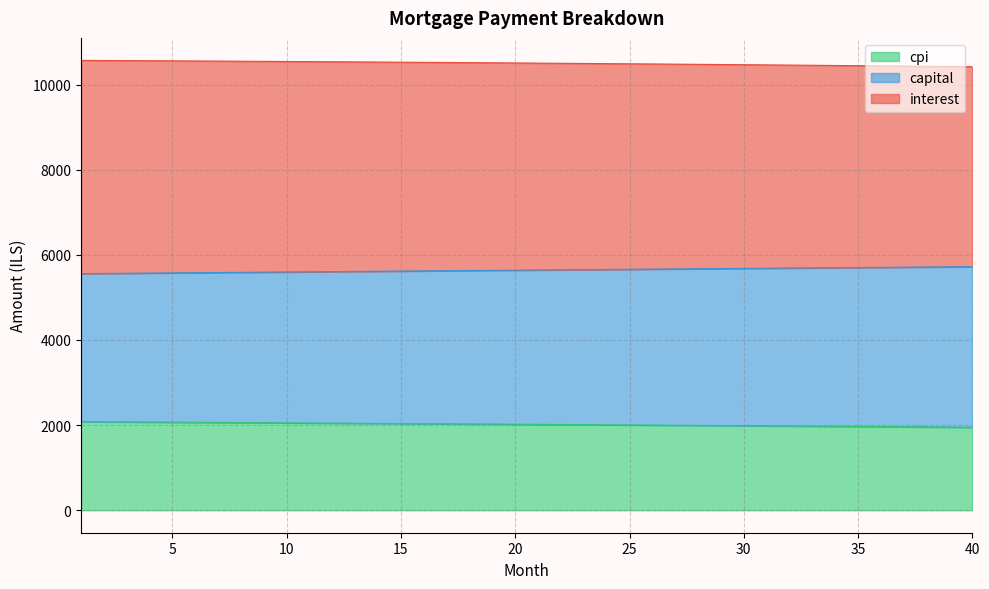

How many lines are shown in the chart?

3